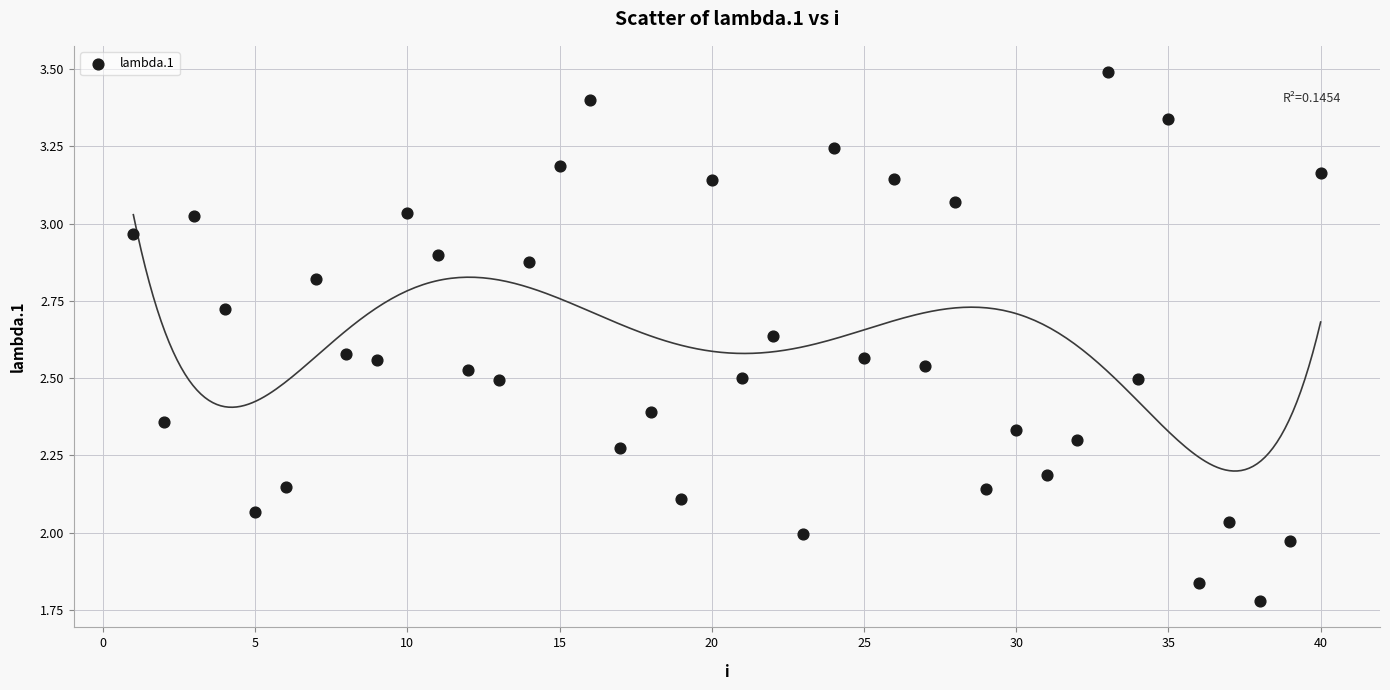

What is the range of Y values (max minus min)?

1.7